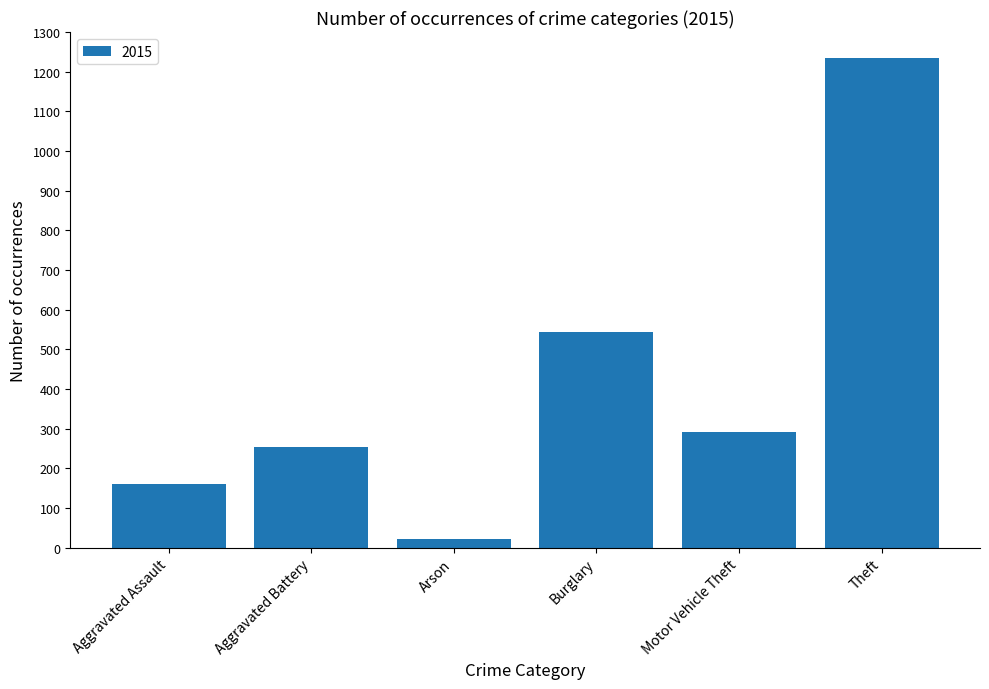

What is the difference between the second highest and second lowest values?

382